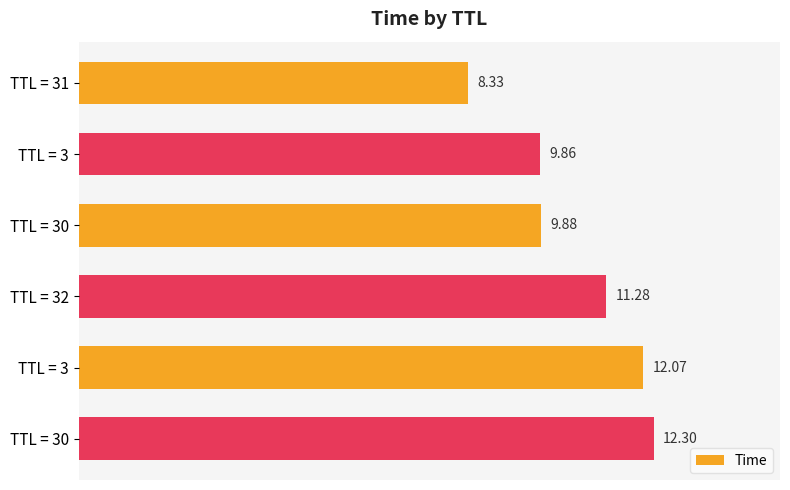

Count the number of data series in this chart.

1